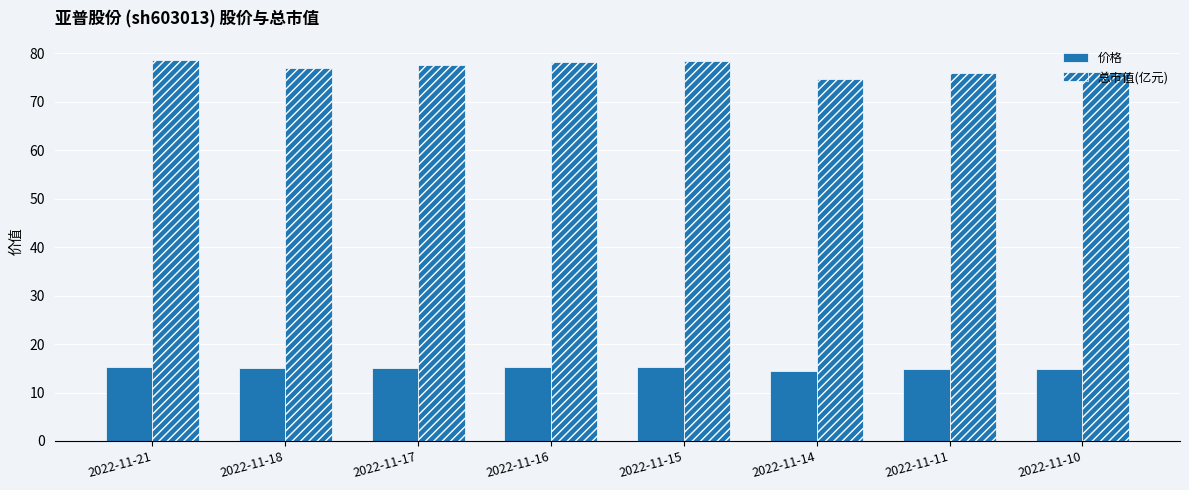

Are the bars horizontal?

No